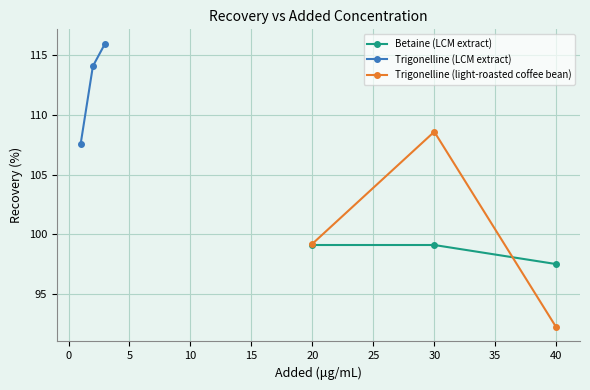

How many values in the Trigonelline (LCM extract) series are below 114?

1